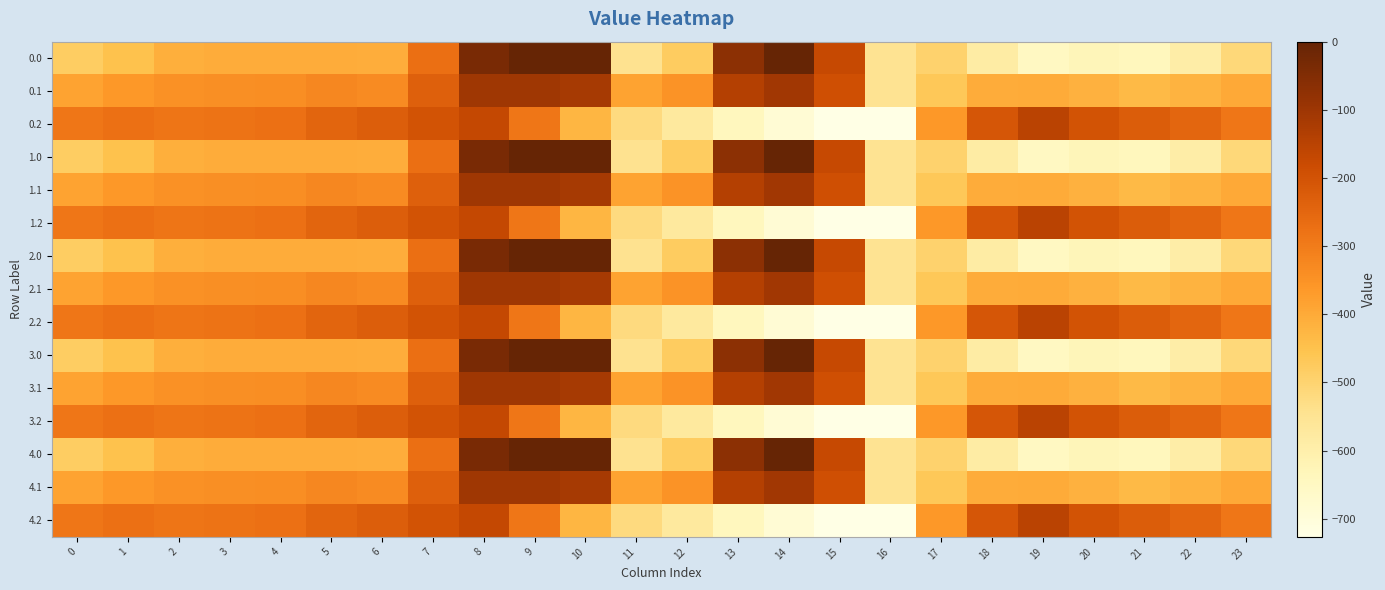

Reading left to right, what are all the values shown in this chart?

0.0: 0=-482.0	1=-449.5	2=-410.3	3=-404.4	4=-404.9	5=-403.8	6=-408.0	7=-270.7	8=-35.0	9=0.0	10=0.0	11=-544.3	12=-477.2	13=-70.2	14=-0.3	15=-172.8	16=-545.4	17=-494.8	18=-586.7	19=-649.2	20=-629.9	21=-638.4	22=-592.3	23=-511.3
0.1: 0=-384.6	1=-361.1	2=-347.9	3=-342.7	4=-339.6	5=-325.7	6=-332.2	7=-234.9	8=-102.3	9=-104.8	10=-114.0	11=-384.7	12=-350.8	13=-141.2	14=-105.5	15=-190.4	16=-547.3	17=-466.6	18=-405.4	19=-400.2	20=-414.5	21=-432.4	22=-419.9	23=-399.4
0.2: 0=-287.1	1=-272.7	2=-285.5	3=-281.0	4=-274.4	5=-245.0	6=-228.8	7=-199.0	8=-169.5	9=-288.5	10=-423.5	11=-520.6	12=-571.2	13=-640.4	14=-687.4	15=-725.8	16=-726.6	17=-362.4	18=-210.0	19=-151.0	20=-199.2	21=-226.4	22=-247.4	23=-287.5
1.0: 0=-482.0	1=-449.5	2=-410.3	3=-404.4	4=-404.9	5=-403.8	6=-408.0	7=-270.7	8=-35.0	9=0.0	10=0.0	11=-544.3	12=-477.2	13=-70.2	14=-0.3	15=-172.8	16=-545.4	17=-494.8	18=-586.7	19=-649.2	20=-629.9	21=-638.4	22=-592.3	23=-511.3
1.1: 0=-384.6	1=-361.1	2=-347.9	3=-342.7	4=-339.6	5=-325.7	6=-332.2	7=-234.9	8=-102.3	9=-104.8	10=-114.0	11=-384.7	12=-350.8	13=-141.2	14=-105.5	15=-190.4	16=-547.3	17=-466.6	18=-405.4	19=-400.2	20=-414.5	21=-432.4	22=-419.9	23=-399.4
1.2: 0=-287.1	1=-272.7	2=-285.5	3=-281.0	4=-274.4	5=-245.0	6=-228.8	7=-199.0	8=-169.5	9=-288.5	10=-423.5	11=-520.6	12=-571.2	13=-640.4	14=-687.4	15=-725.8	16=-726.6	17=-362.4	18=-210.0	19=-151.0	20=-199.2	21=-226.4	22=-247.4	23=-287.5
2.0: 0=-482.0	1=-449.5	2=-410.3	3=-404.4	4=-404.9	5=-403.8	6=-408.0	7=-270.7	8=-35.0	9=0.0	10=0.0	11=-544.3	12=-477.2	13=-70.2	14=-0.3	15=-172.8	16=-545.4	17=-494.8	18=-586.7	19=-649.2	20=-629.9	21=-638.4	22=-592.3	23=-511.3
2.1: 0=-384.6	1=-361.1	2=-347.9	3=-342.7	4=-339.6	5=-325.7	6=-332.2	7=-234.9	8=-102.3	9=-104.8	10=-114.0	11=-384.7	12=-350.8	13=-141.2	14=-105.5	15=-190.4	16=-547.3	17=-466.6	18=-405.4	19=-400.2	20=-414.5	21=-432.4	22=-419.9	23=-399.4
2.2: 0=-287.1	1=-272.7	2=-285.5	3=-281.0	4=-274.4	5=-245.0	6=-228.8	7=-199.0	8=-169.5	9=-288.5	10=-423.5	11=-520.6	12=-571.2	13=-640.4	14=-687.4	15=-725.8	16=-726.6	17=-362.4	18=-210.0	19=-151.0	20=-199.2	21=-226.4	22=-247.4	23=-287.5
3.0: 0=-482.0	1=-449.5	2=-410.3	3=-404.4	4=-404.9	5=-403.8	6=-408.0	7=-270.7	8=-35.0	9=0.0	10=0.0	11=-544.3	12=-477.2	13=-70.2	14=-0.3	15=-172.8	16=-545.4	17=-494.8	18=-586.7	19=-649.2	20=-629.9	21=-638.4	22=-592.3	23=-511.3
3.1: 0=-384.6	1=-361.1	2=-347.9	3=-342.7	4=-339.6	5=-325.7	6=-332.2	7=-234.9	8=-102.3	9=-104.8	10=-114.0	11=-384.7	12=-350.8	13=-141.2	14=-105.5	15=-190.4	16=-547.3	17=-466.6	18=-405.4	19=-400.2	20=-414.5	21=-432.4	22=-419.9	23=-399.4
3.2: 0=-287.1	1=-272.7	2=-285.5	3=-281.0	4=-274.4	5=-245.0	6=-228.8	7=-199.0	8=-169.5	9=-288.5	10=-423.5	11=-520.6	12=-571.2	13=-640.4	14=-687.4	15=-725.8	16=-726.6	17=-362.4	18=-210.0	19=-151.0	20=-199.2	21=-226.4	22=-247.4	23=-287.5
4.0: 0=-482.0	1=-449.5	2=-410.3	3=-404.4	4=-404.9	5=-403.8	6=-408.0	7=-270.7	8=-35.0	9=0.0	10=0.0	11=-544.3	12=-477.2	13=-70.2	14=-0.3	15=-172.8	16=-545.4	17=-494.8	18=-586.7	19=-649.2	20=-629.9	21=-638.4	22=-592.3	23=-511.3
4.1: 0=-384.6	1=-361.1	2=-347.9	3=-342.7	4=-339.6	5=-325.7	6=-332.2	7=-234.9	8=-102.3	9=-104.8	10=-114.0	11=-384.7	12=-350.8	13=-141.2	14=-105.5	15=-190.4	16=-547.3	17=-466.6	18=-405.4	19=-400.2	20=-414.5	21=-432.4	22=-419.9	23=-399.4
4.2: 0=-287.1	1=-272.7	2=-285.5	3=-281.0	4=-274.4	5=-245.0	6=-228.8	7=-199.0	8=-169.5	9=-288.5	10=-423.5	11=-520.6	12=-571.2	13=-640.4	14=-687.4	15=-725.8	16=-726.6	17=-362.4	18=-210.0	19=-151.0	20=-199.2	21=-226.4	22=-247.4	23=-287.5